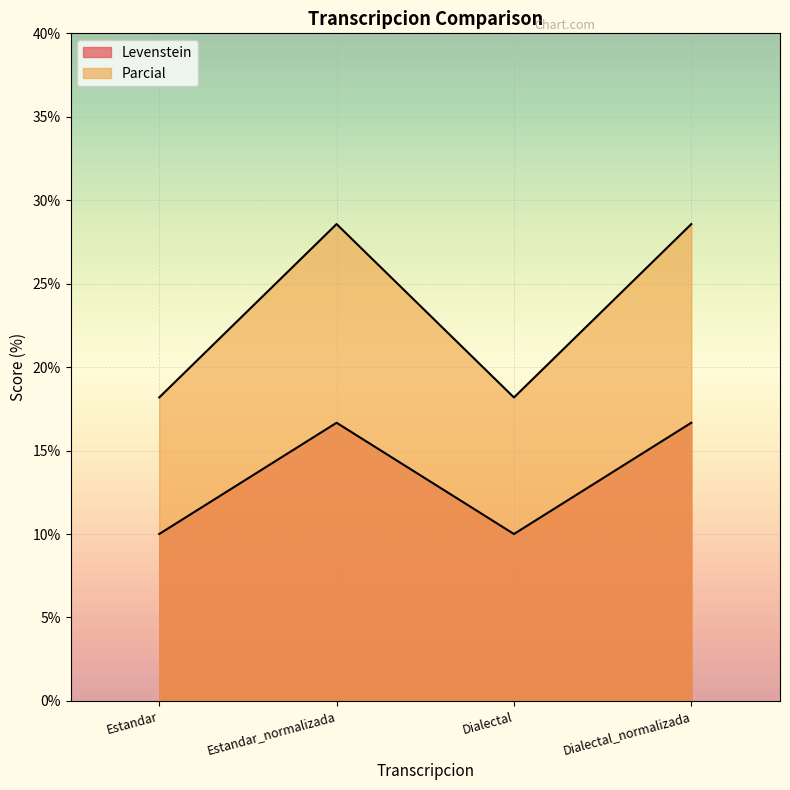

The value of Parcial at Estandar_normalizada is 10.4. True or false?

False